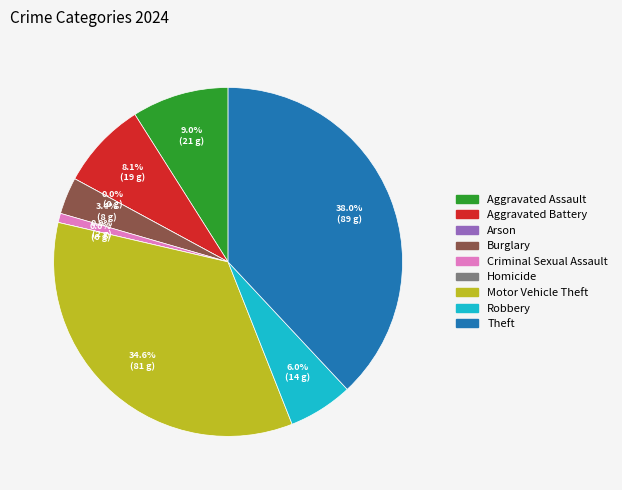

How many slices are in this pie chart?

9